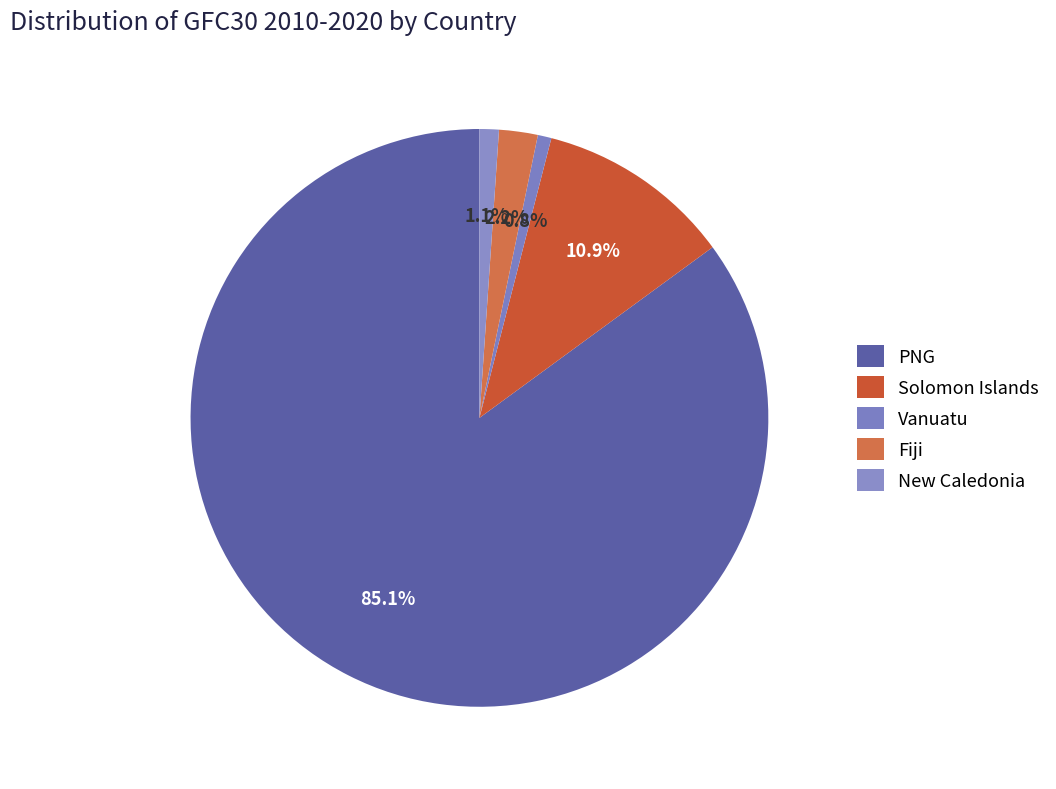

What is the change in value from Solomon Islands to Vanuatu?

-12521